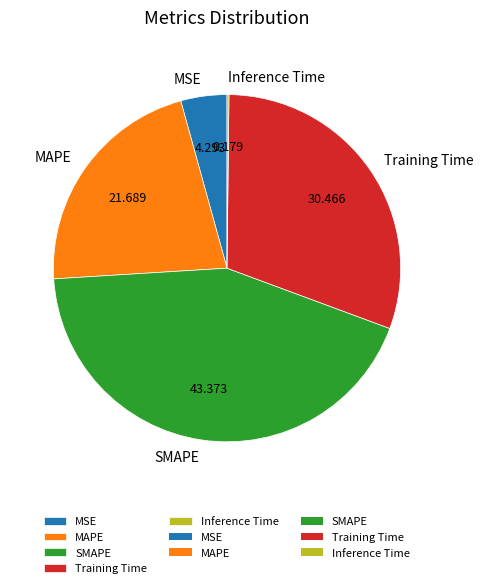

Combined, do SMAPE and Training Time account for over 50%?

Yes